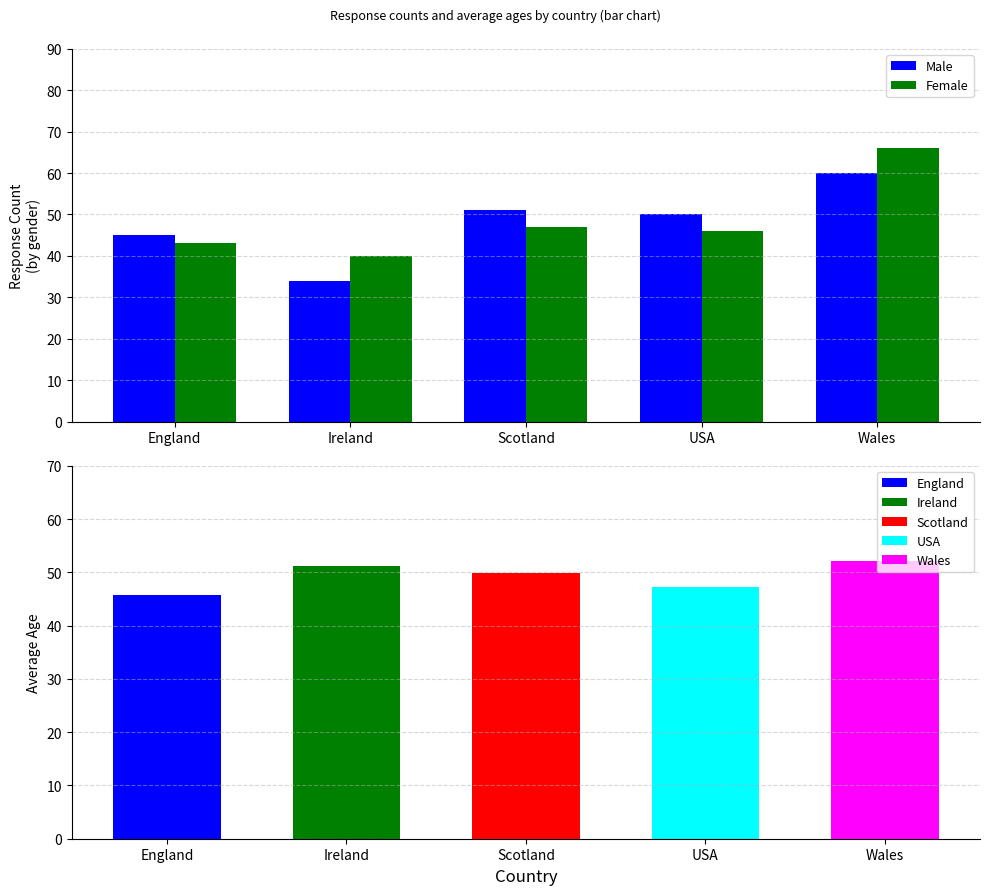

What is the difference between the Male values at Scotland and England?

6